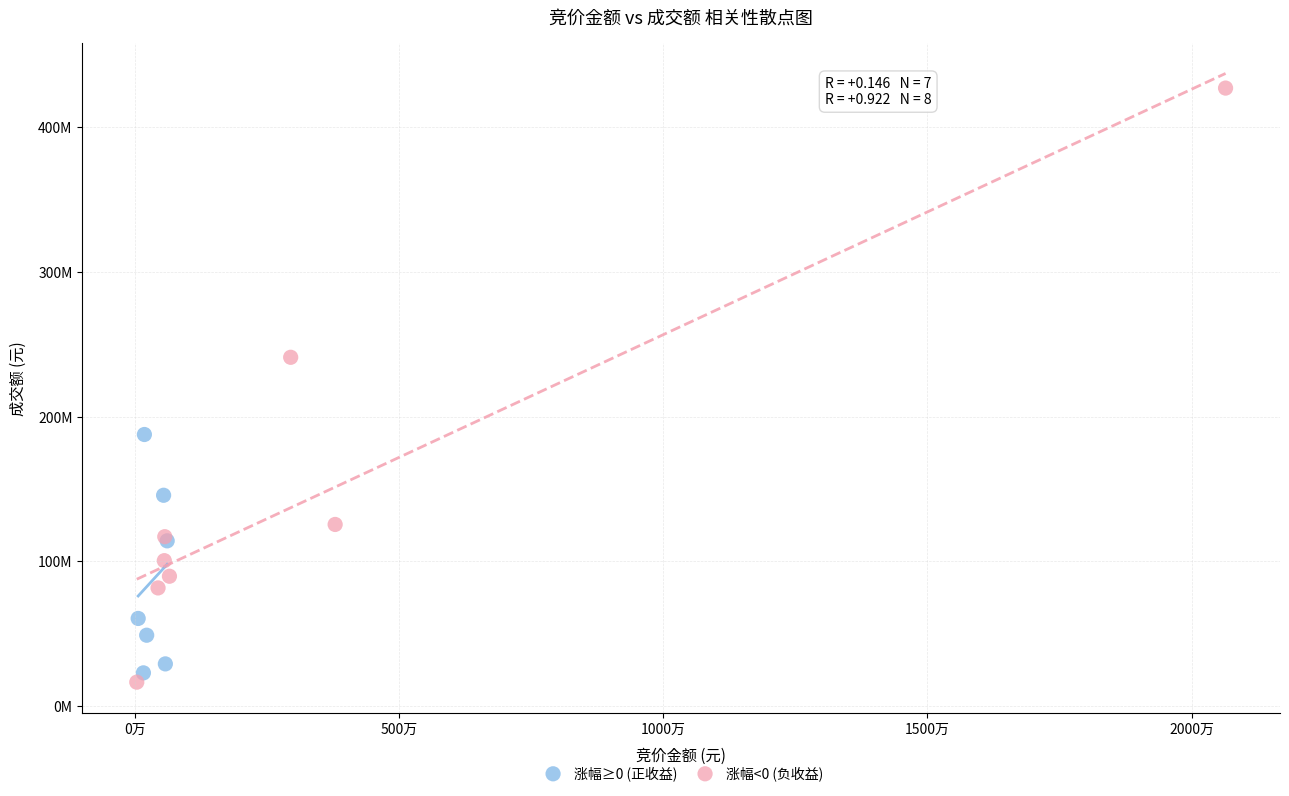

What are all the series names shown in the legend?

涨幅≥0 (正收益), 涨幅<0 (负收益)